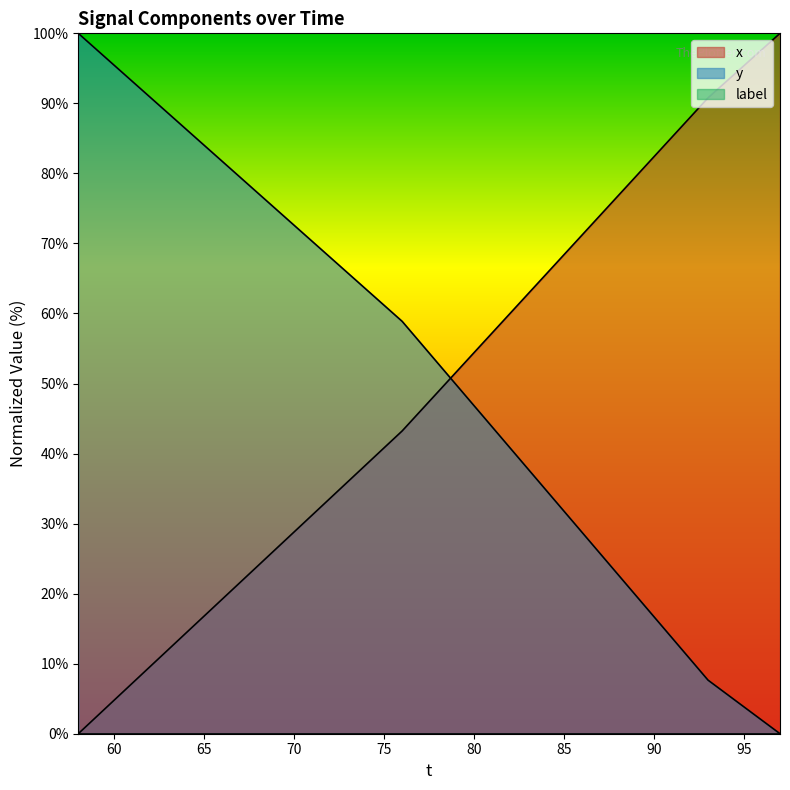

True or false: x has a value of 95.4 at 95.

True